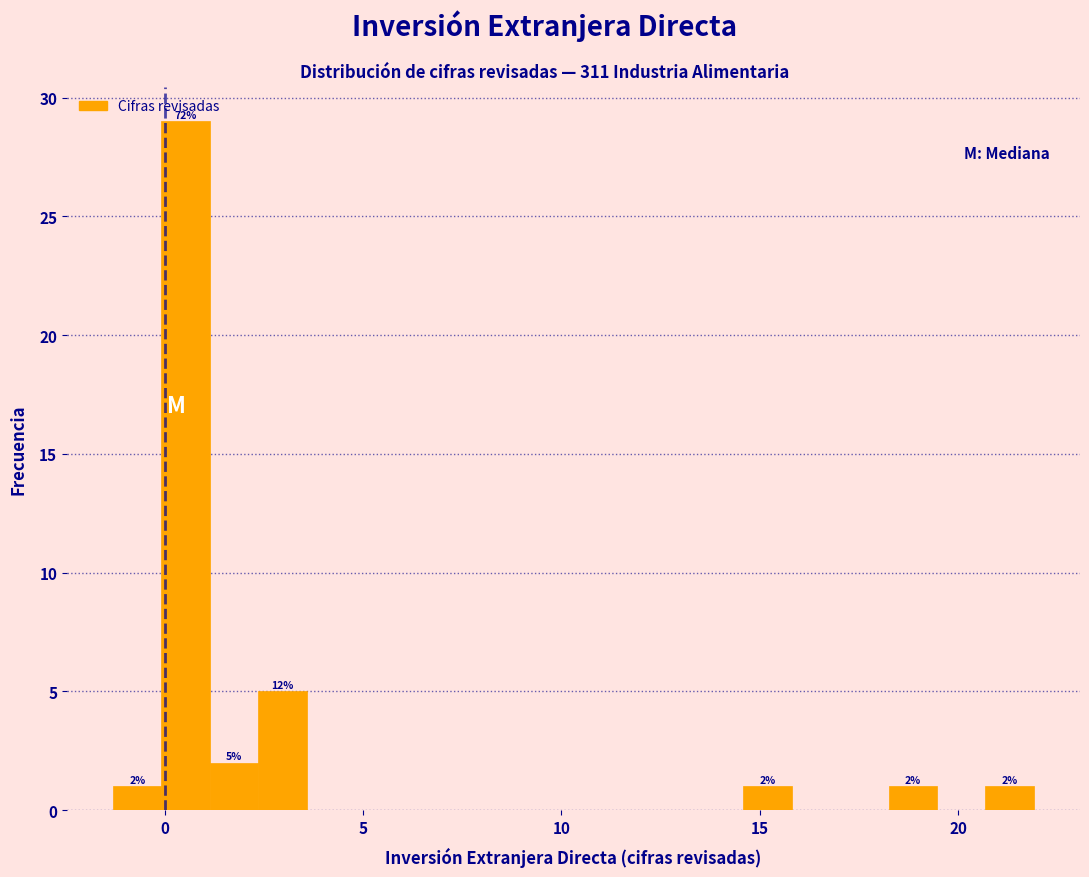

Read against the x-axis, roughly where is the centre of the tallest bar?

0.5